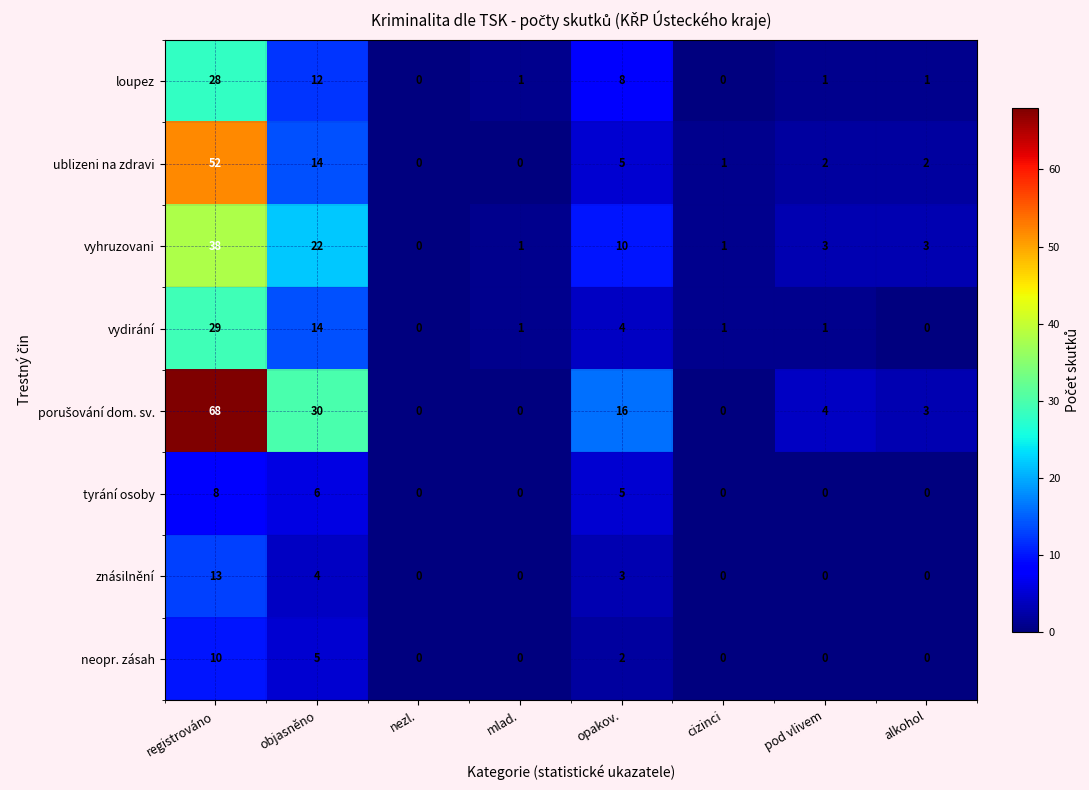

What is the difference between the maximum and minimum values in the tyrání osoby series?

8